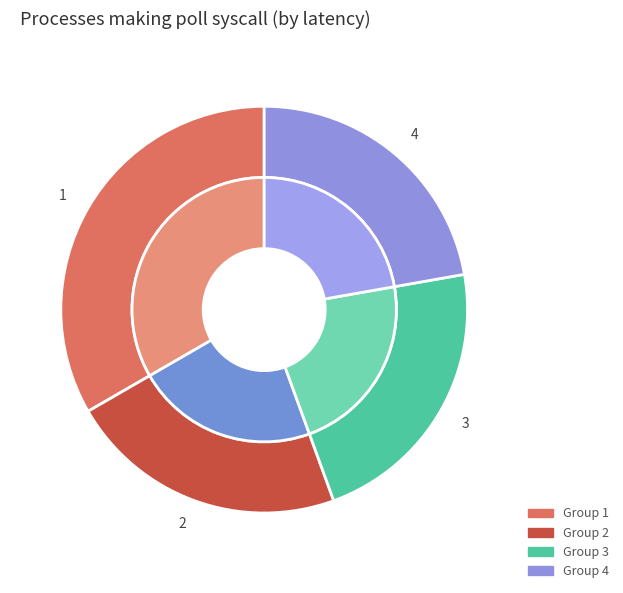

Does any single category account for the majority?

No